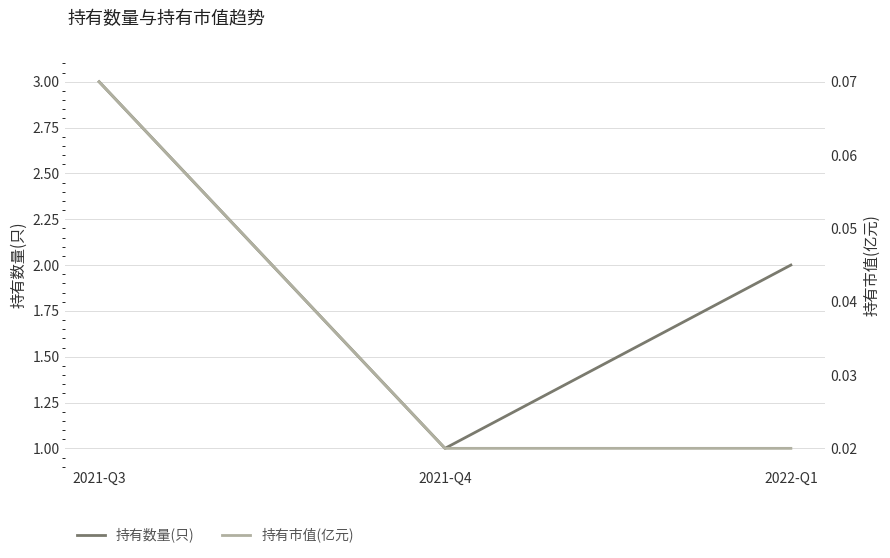

What position from the left is 2021-Q4?

2